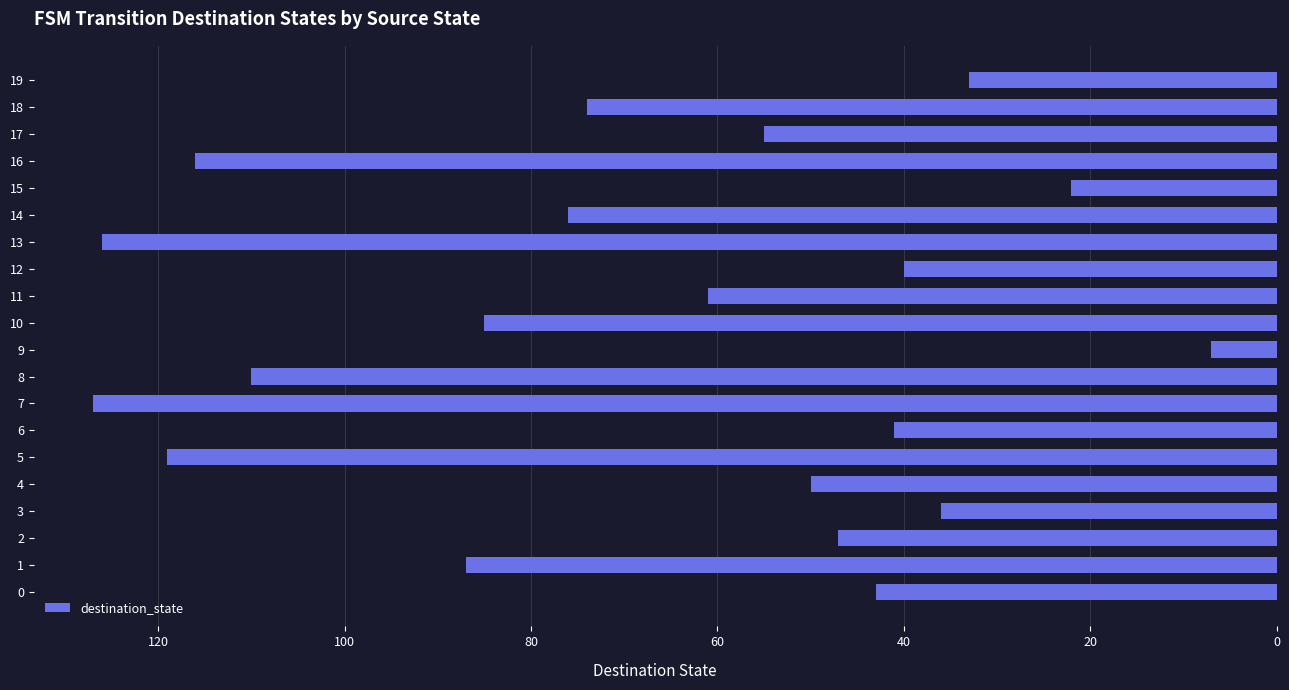

Reading top to bottom, transcribe all the data shown in this chart.

19=33	18=74	17=55	16=116	15=22	14=76	13=126	12=40	11=61	10=85	9=7	8=110	7=127	6=41	5=119	4=50	3=36	2=47	1=87	0=43